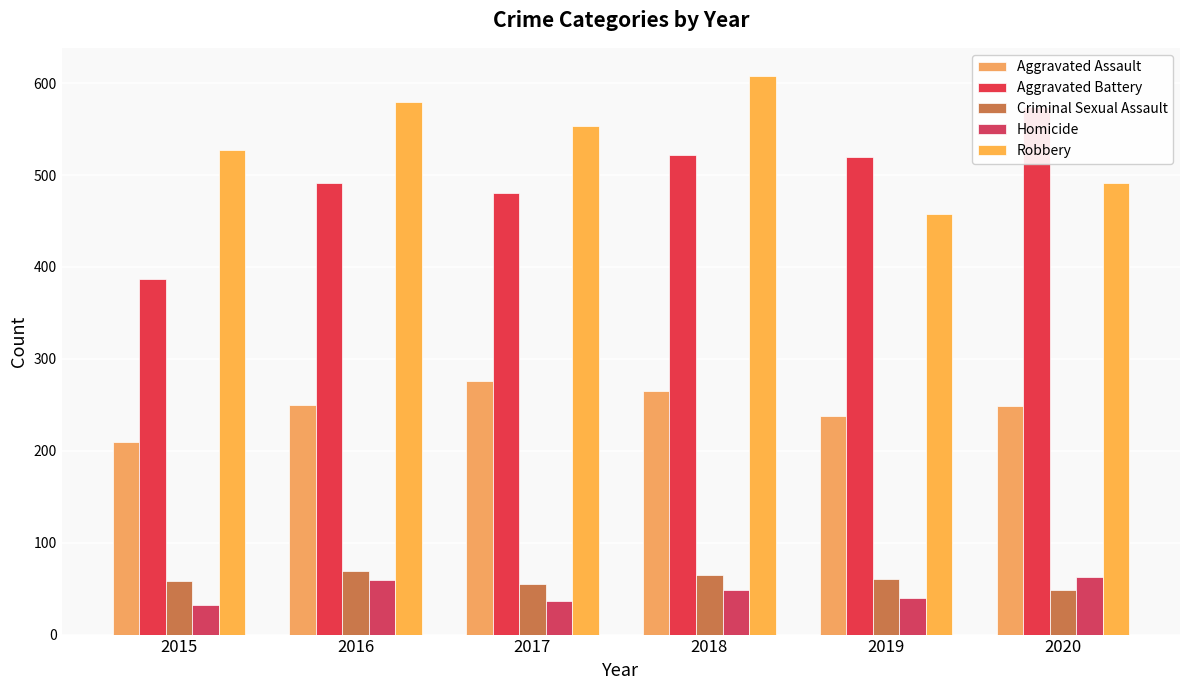

What is the difference between the maximum and minimum values in the Aggravated Battery series?

187